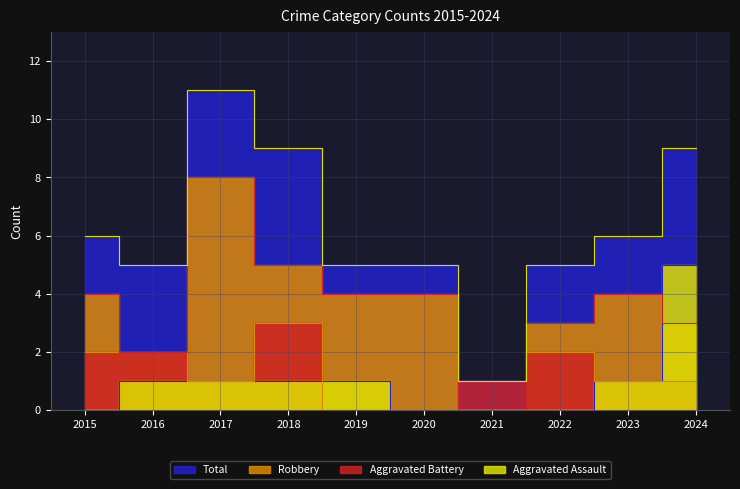

What are all the series names shown in the legend?

Aggravated Assault, Aggravated Battery, Robbery, Total